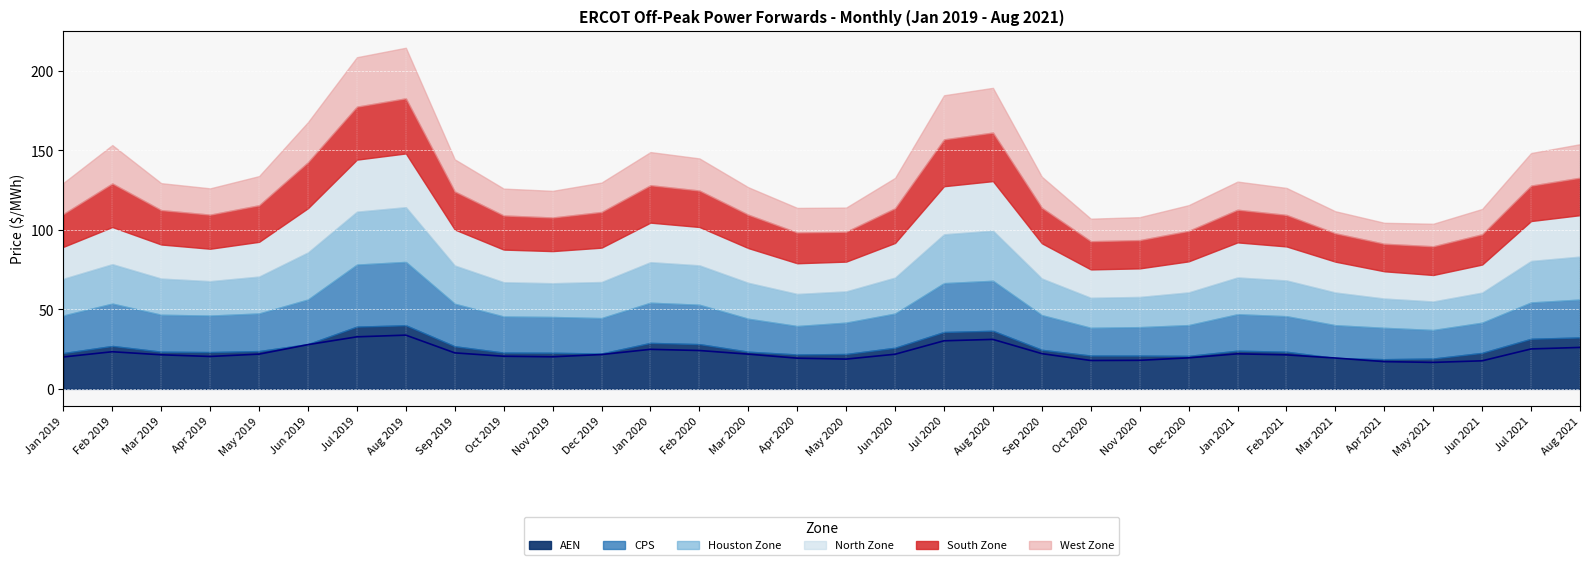

Where do Houston Zone and South Zone first cross each other?

Jan 2019 and Feb 2019